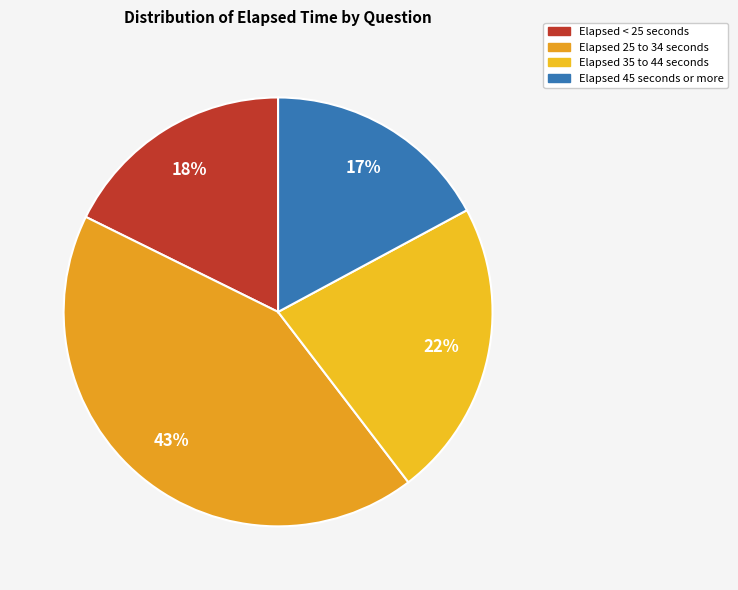

To the nearest percent, what is the average slice percentage?

25%